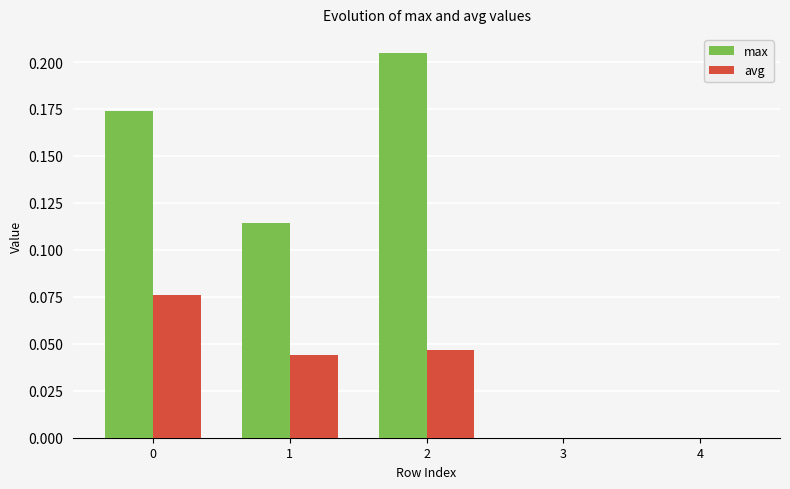

How many categories are shown in the chart?

5